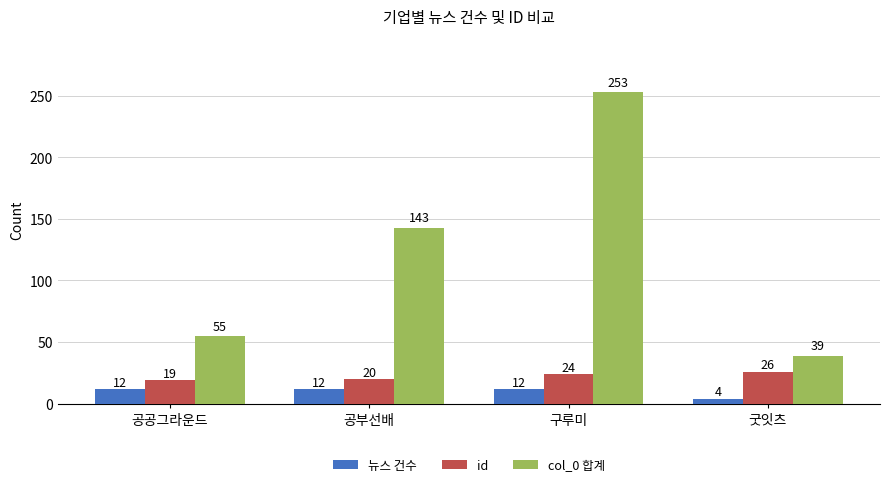

What is the greatest value displayed?

253